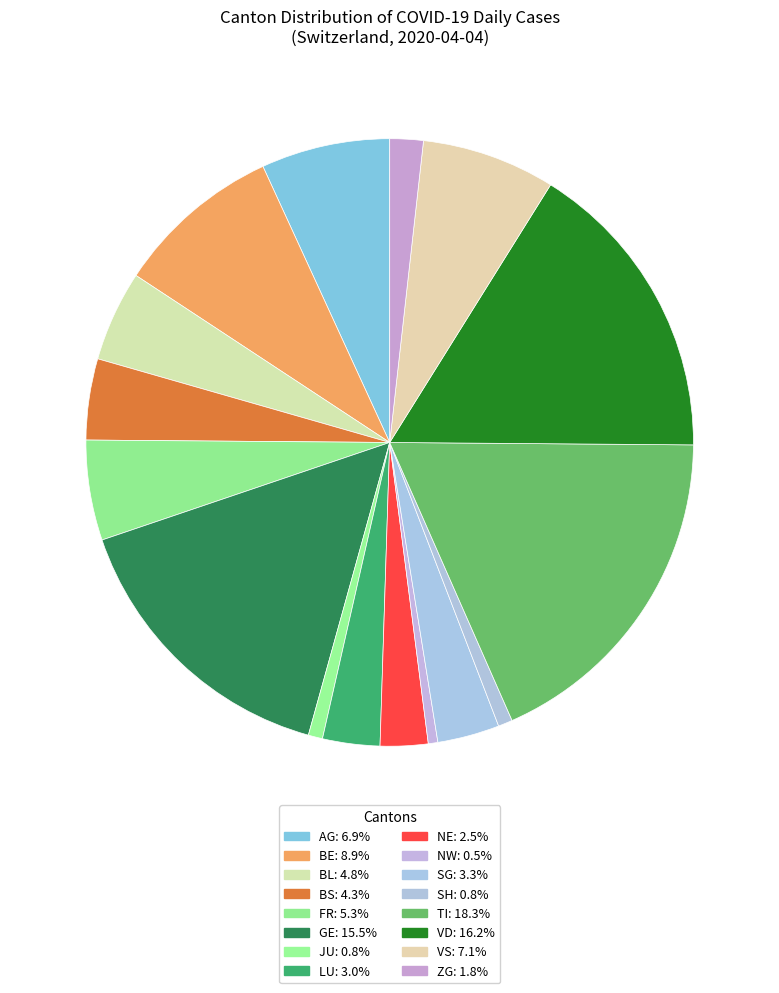

How many segments does this pie chart have?

16